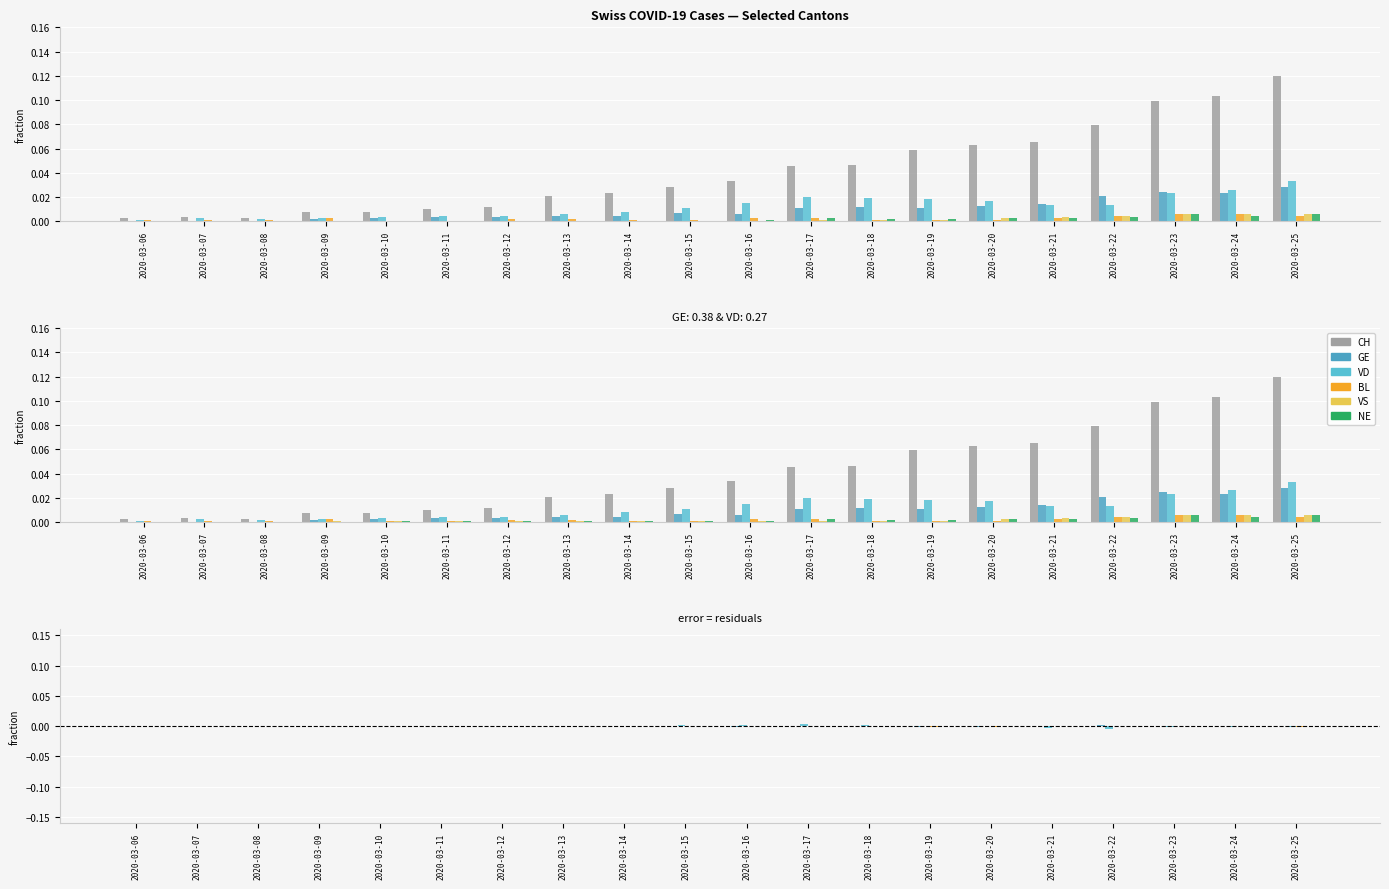

How many series are shown in this chart?

6